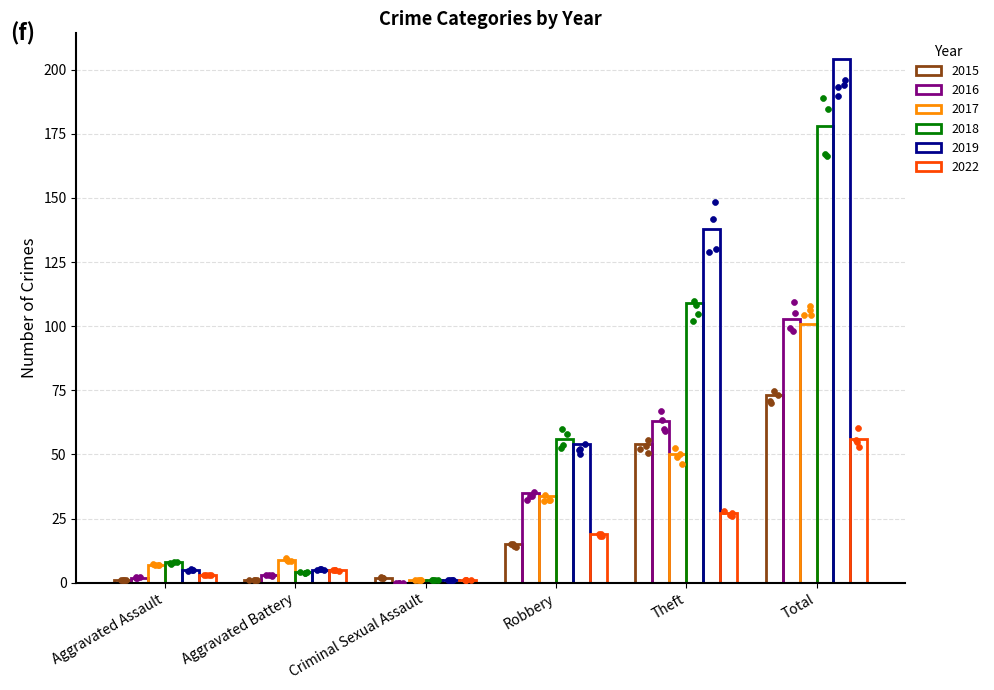

Which series reaches the minimum Y coordinate?

2016